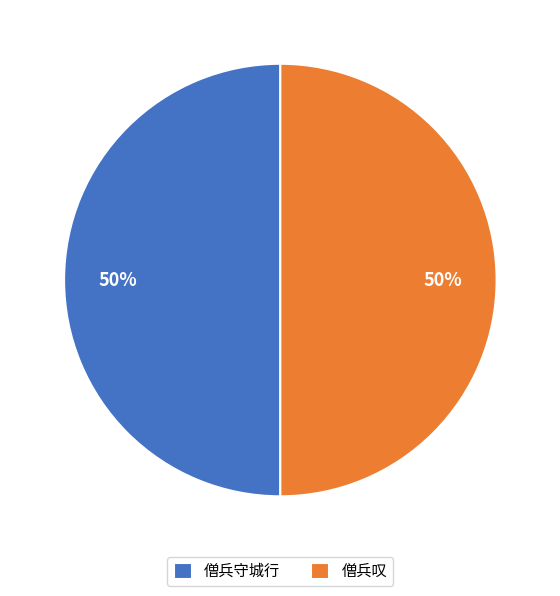

What is the ratio of the value at 僧兵叹 to the value at 僧兵守城行?

1.0